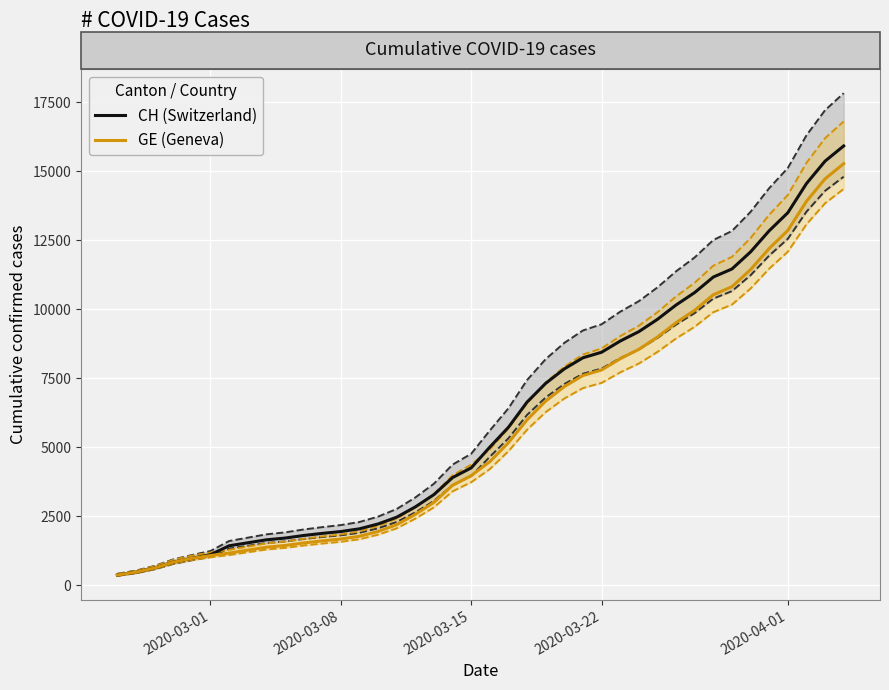

True or false: CH (Switzerland) and GE (Geneva) intersect in this chart.

False